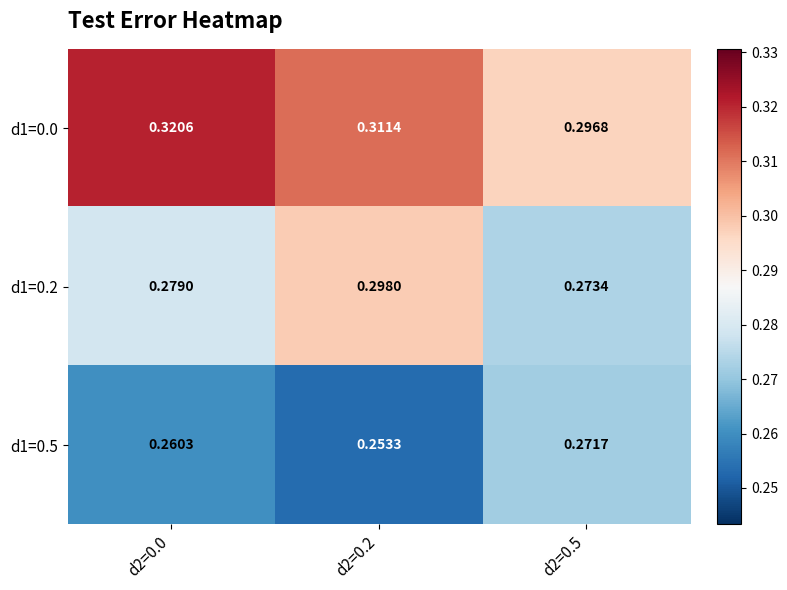

How many data points does each series have?

3